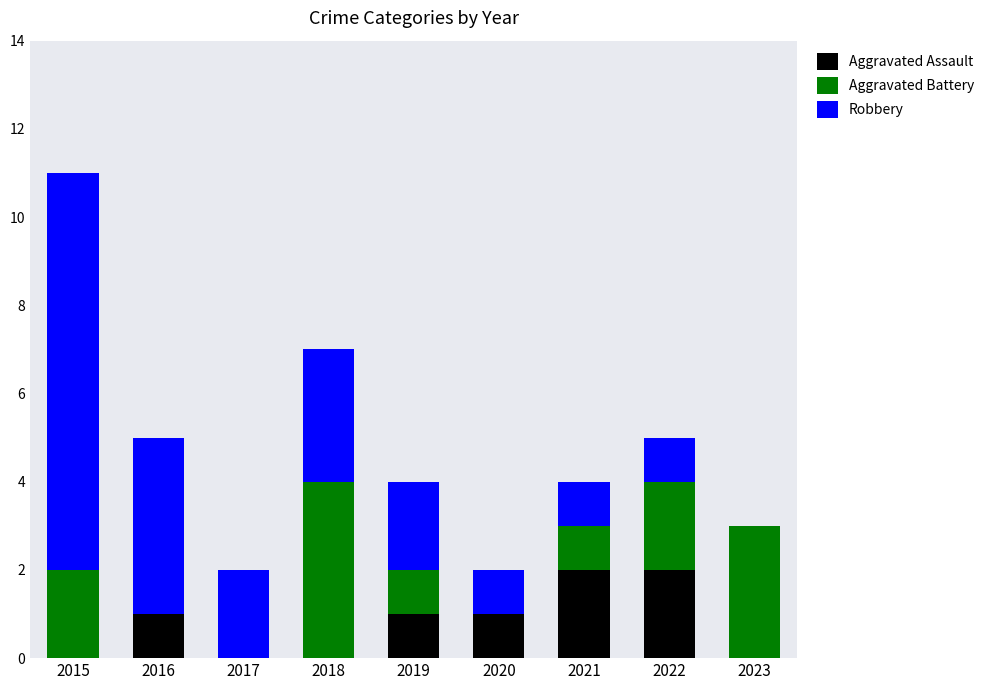

Are the bars grouped side by side (vs. stacked)?

No